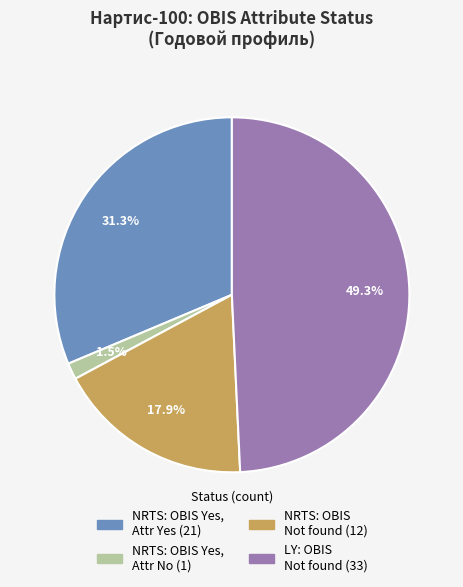

Is there a majority slice in this chart?

No